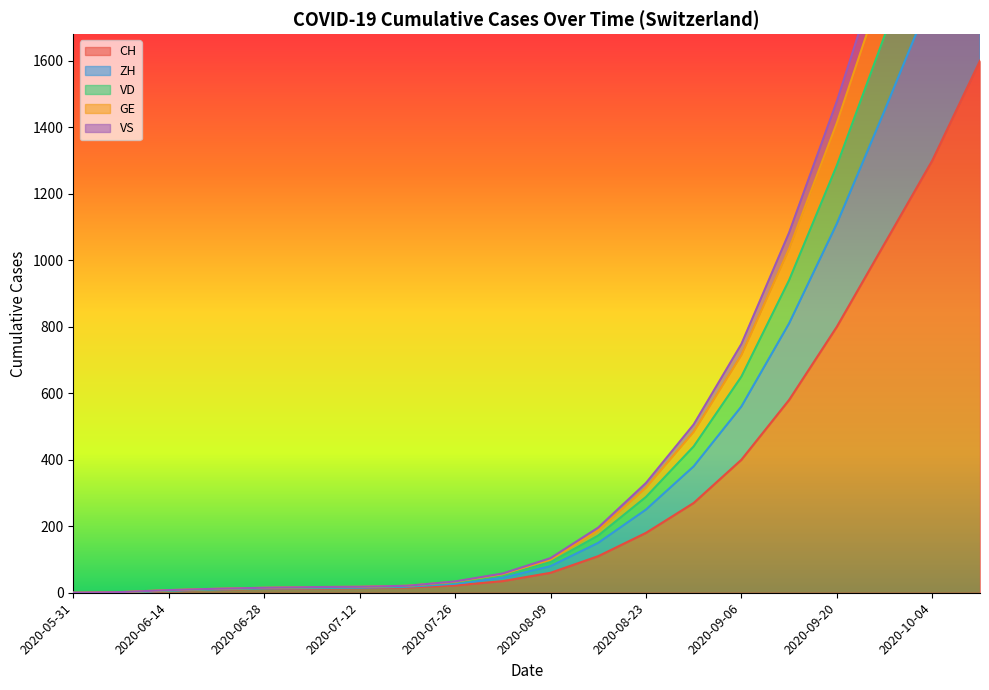

Read the CH value at 2020-08-09, to the nearest 100.

100